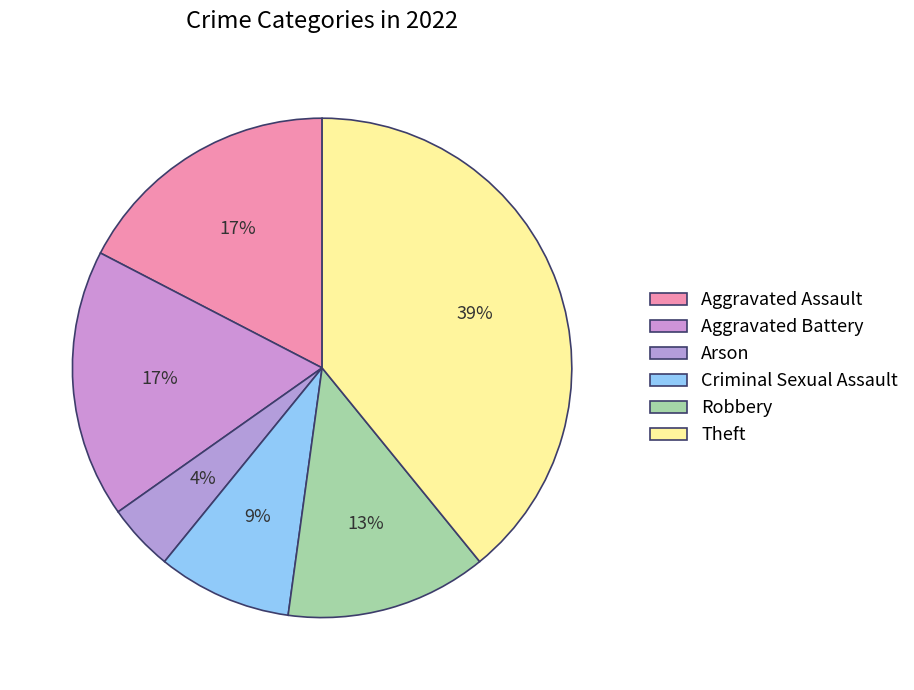

Which category has the biggest portion of the pie?

Theft